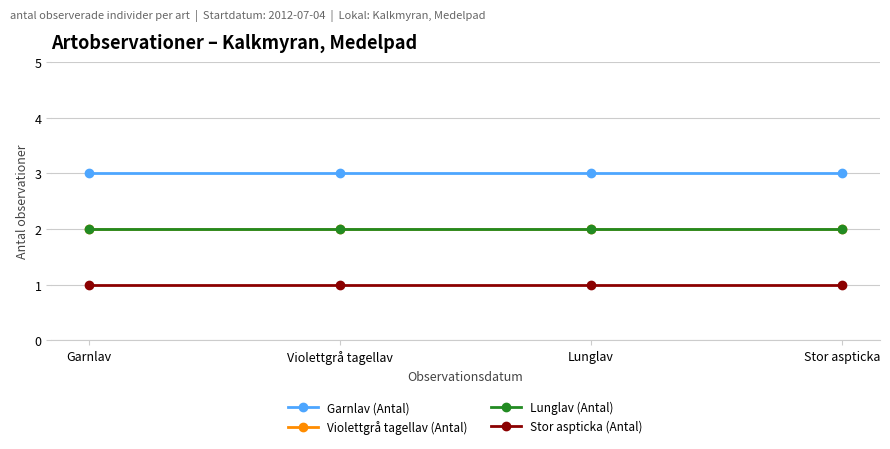

What is the difference between the highest and lowest values at Stor aspticka?

2